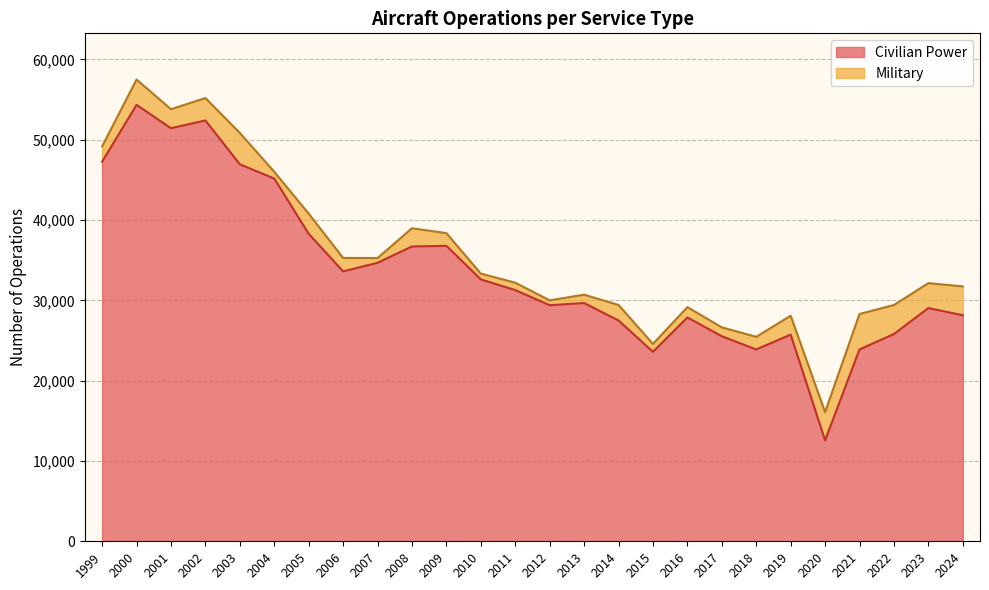

How many lines are shown in the chart?

2